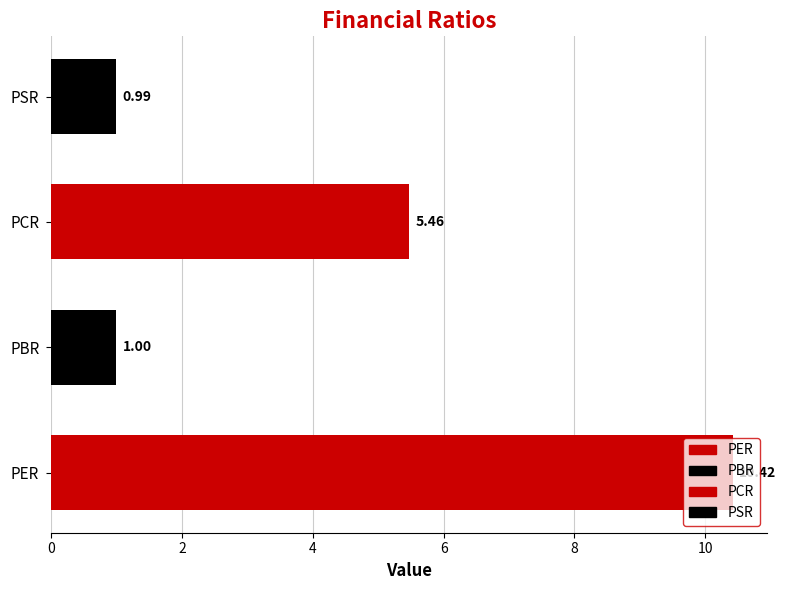

Rank the categories by value from lowest to highest.

PSR, PBR, PCR, PER